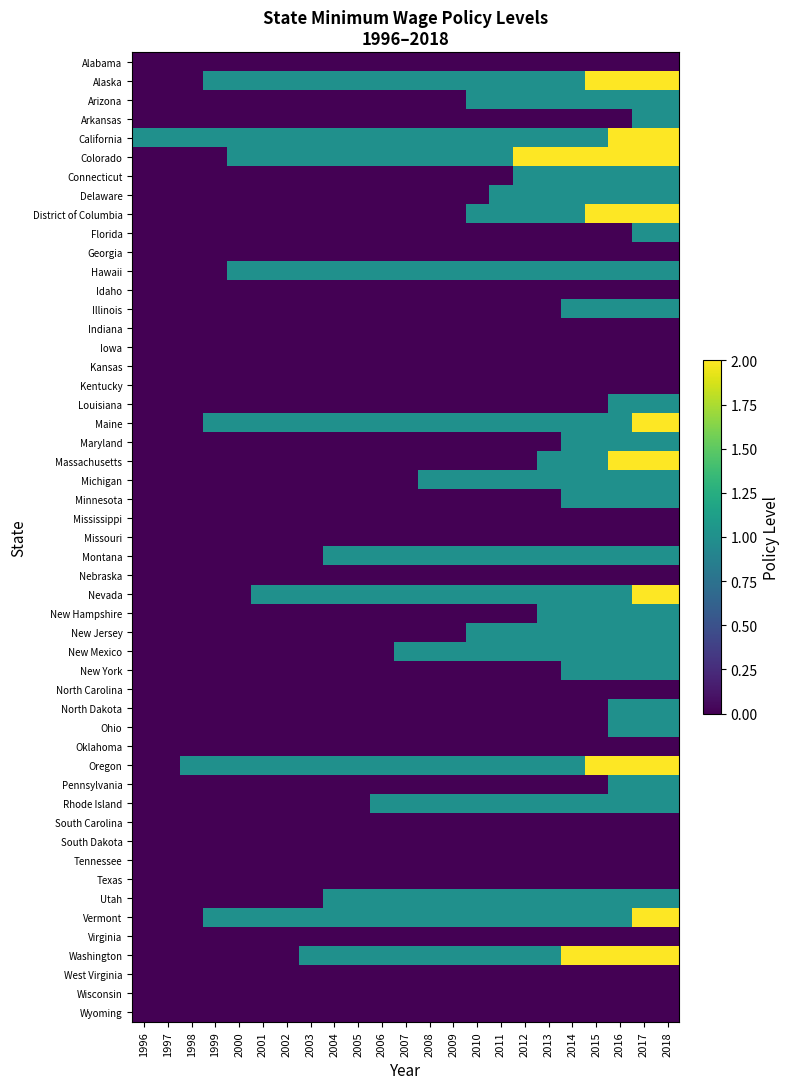

How many data points in Vermont are less than 1?

3